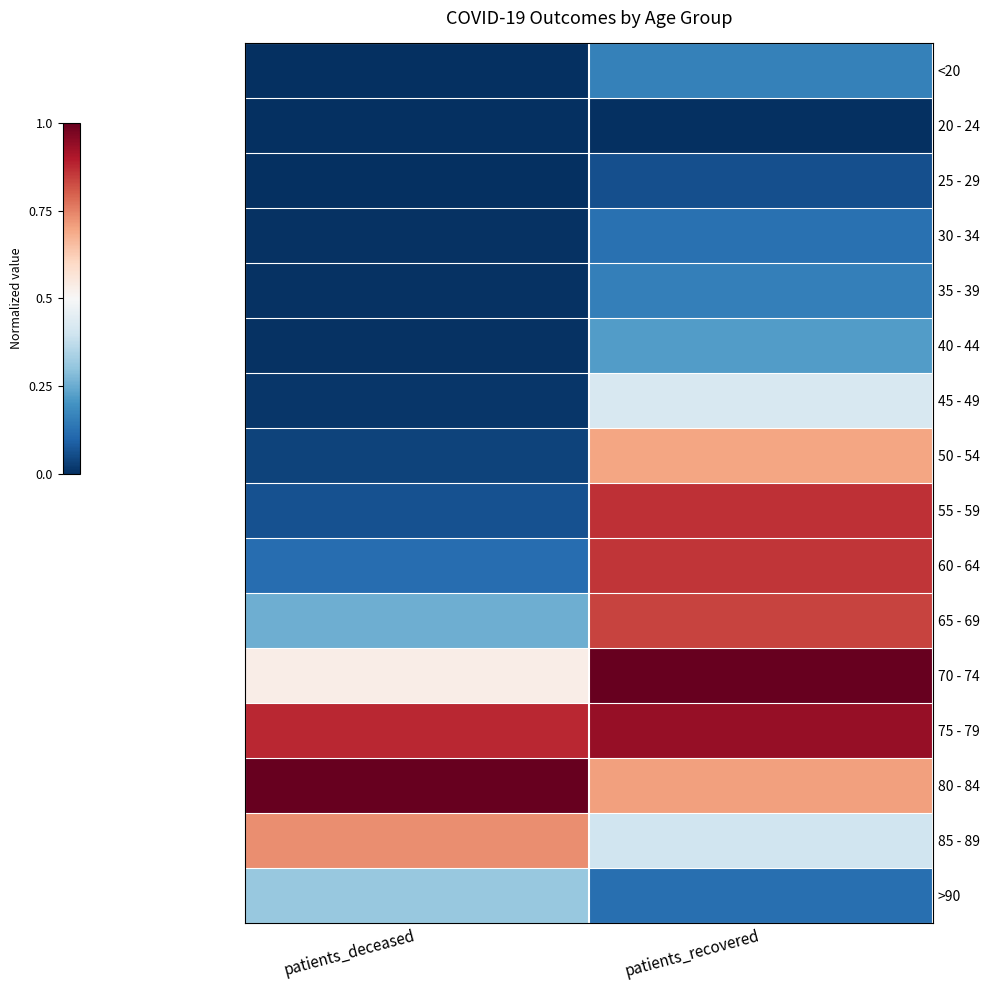

Which series has the largest range (max minus min)?

55 - 59